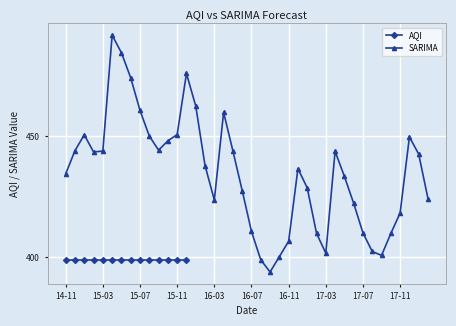

The chart shows a value of 491.5 at 2015-04. True or false?

True